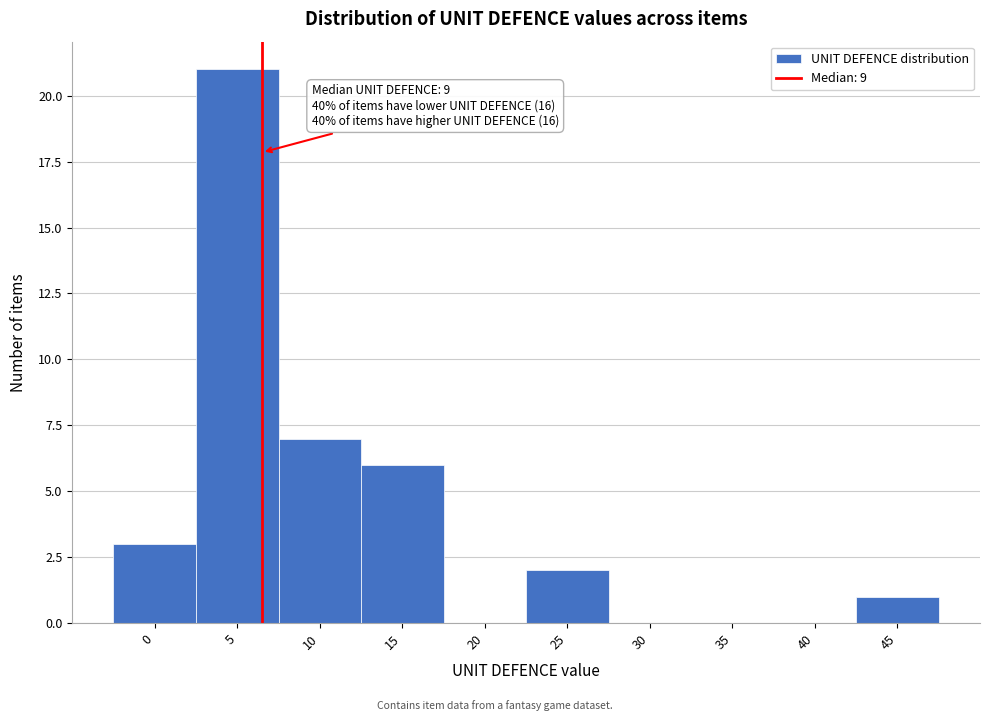

Reading right to left, what are all the values shown in this chart?

45=1	40=0	35=0	30=0	25=2	20=0	15=6	10=7	5=21	0=3